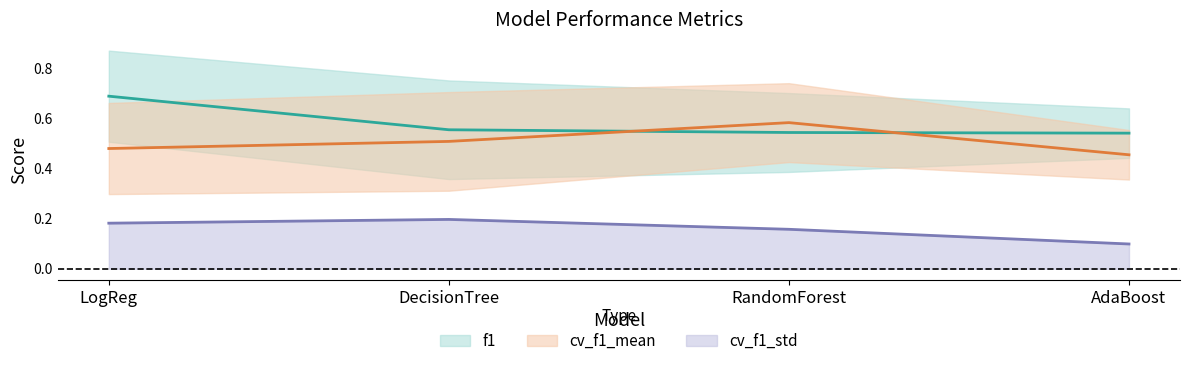

What is the label of the 3rd point from the right?

DecisionTree